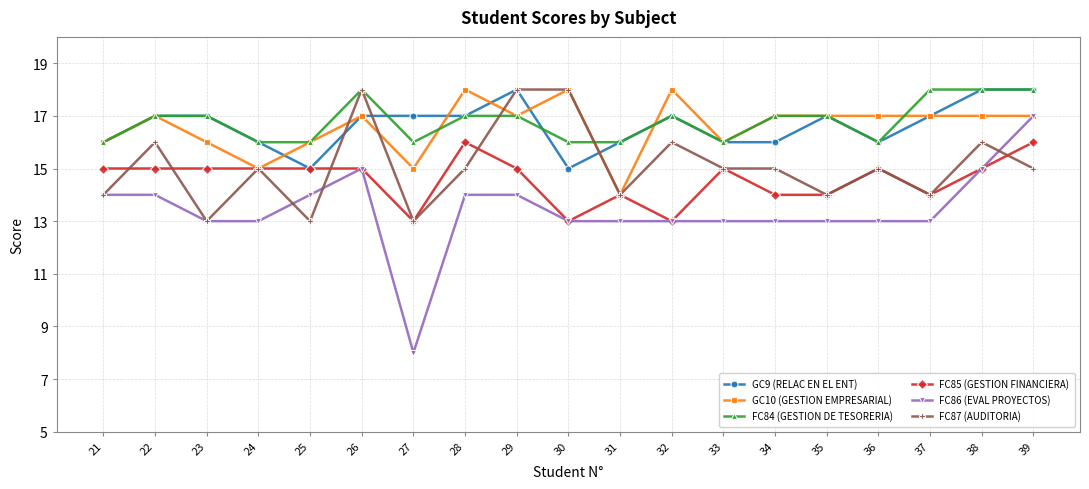

True or false: FC85 (GESTION FINANCIERA) has a value of 15 at 38.

True